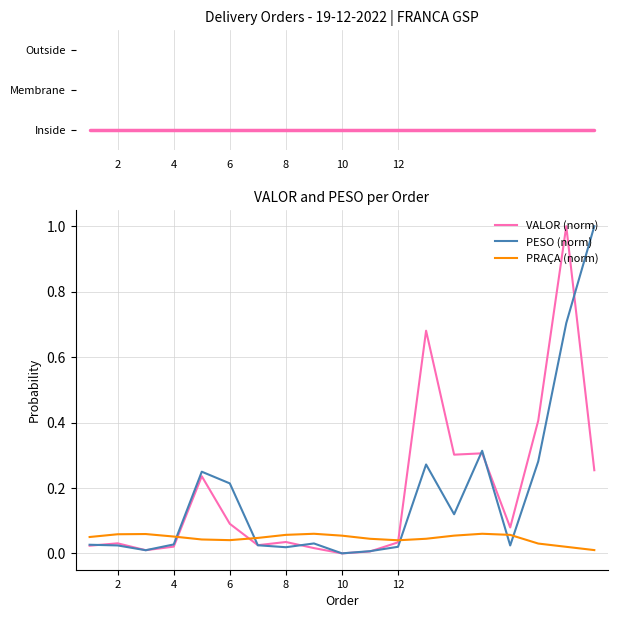

What is the maximum value for PESO (norm)?

1.0